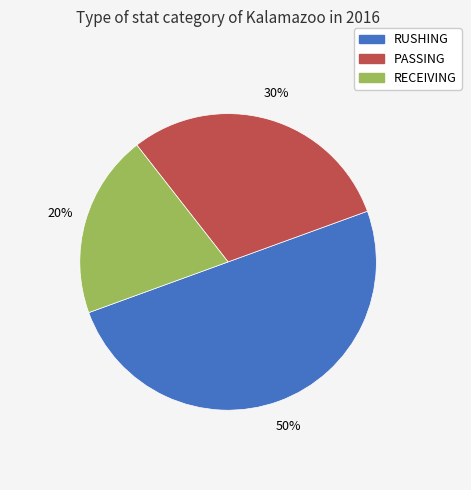

Is the sum of RUSHING and RECEIVING greater than half?

Yes